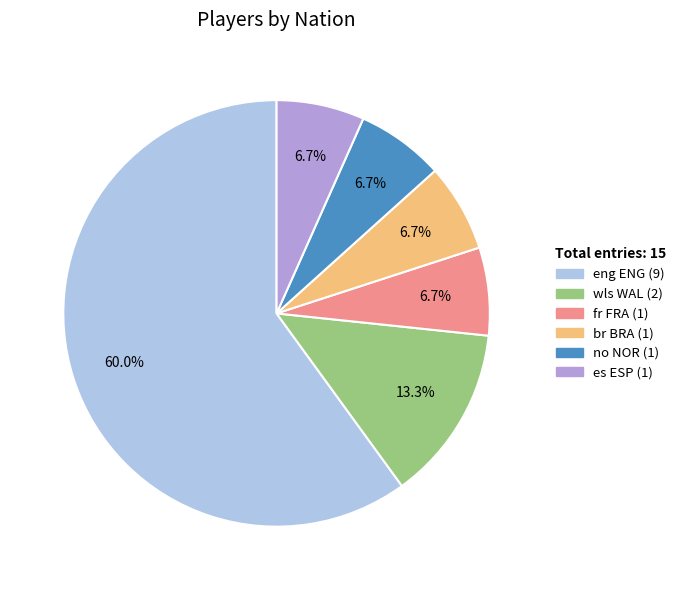

Does any single category account for the majority?

Yes